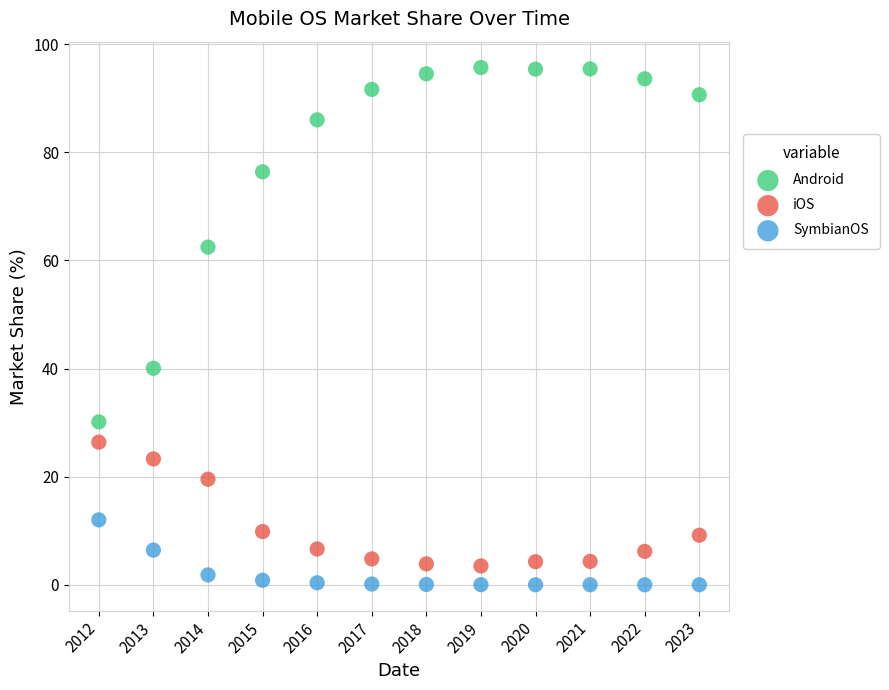

Across all data points, what is the range of X values (max minus min)?

11.0